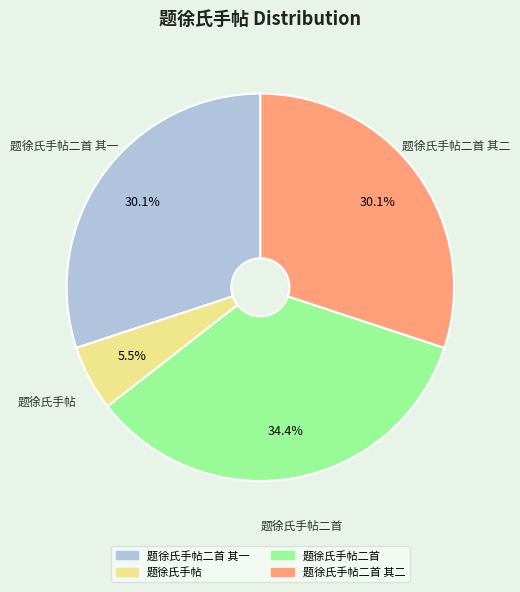

Does any single category account for the majority?

No